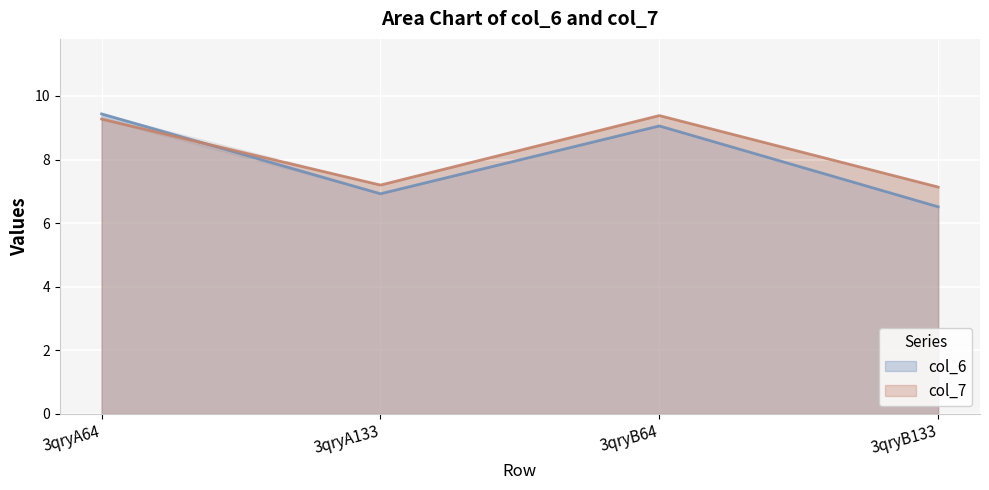

Is it true that col_7 equals 9.3 at 3qryA64?

True